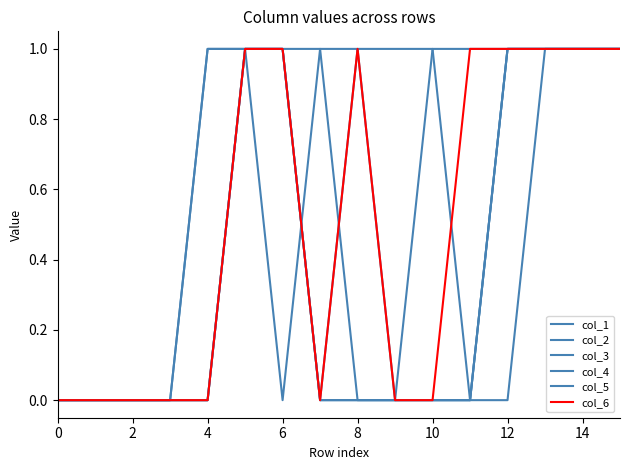

What is the difference between the maximum and minimum values in the col_5 series?

1